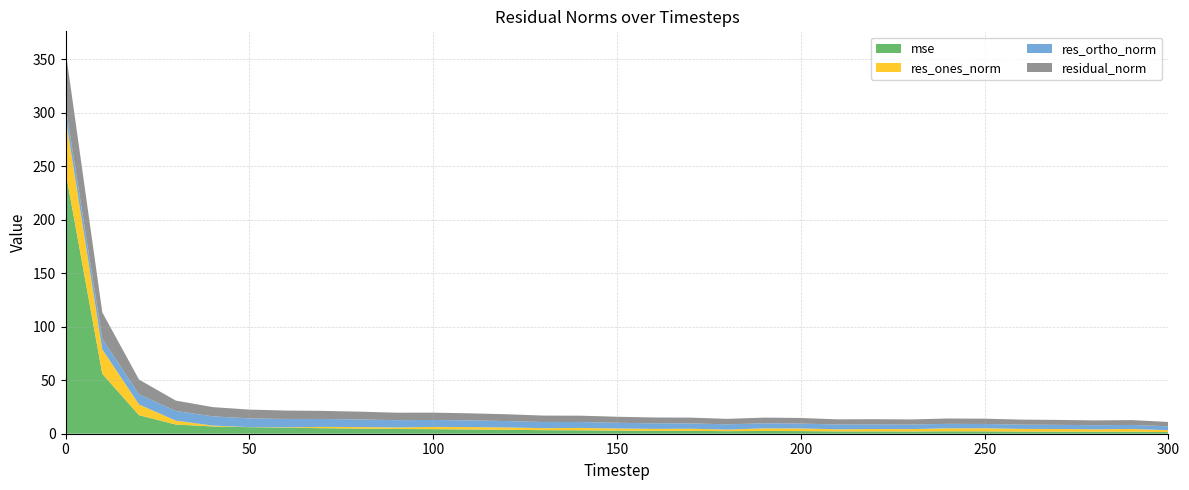

Reading right to left, list all the values displayed in this chart.

mse: 1.5	1.9	1.8	1.9	2.0	2.2	2.3	2.1	2.2	2.2	2.5	2.6	2.4	2.6	2.7	2.9	3.2	3.3	3.7	4.0	4.3	4.4	4.8	5.2	5.6	6.1	6.8	8.6	17.3	56.0	245.3
res_ones_norm: 1.7	2.6	2.3	2.5	2.5	2.9	2.8	2.2	2.2	2.0	2.5	2.4	1.5	2.0	1.8	2.0	2.2	1.9	2.2	2.2	2.1	1.4	1.4	1.2	0.4	0.1	0.8	3.6	10.1	22.8	50.9
res_ortho_norm: 3.7	3.7	3.8	3.9	4.0	4.0	4.2	4.2	4.3	4.5	4.6	4.7	4.9	5.0	5.2	5.3	5.5	5.7	6.0	6.2	6.5	6.8	7.1	7.4	7.8	8.2	8.6	9.0	9.4	9.8	10.1
residual_norm: 4.1	4.5	4.5	4.6	4.7	4.9	5.0	4.8	4.9	4.9	5.2	5.3	5.1	5.4	5.5	5.7	5.9	6.0	6.4	6.6	6.8	7.0	7.3	7.5	7.8	8.2	8.7	9.7	13.8	24.8	51.9